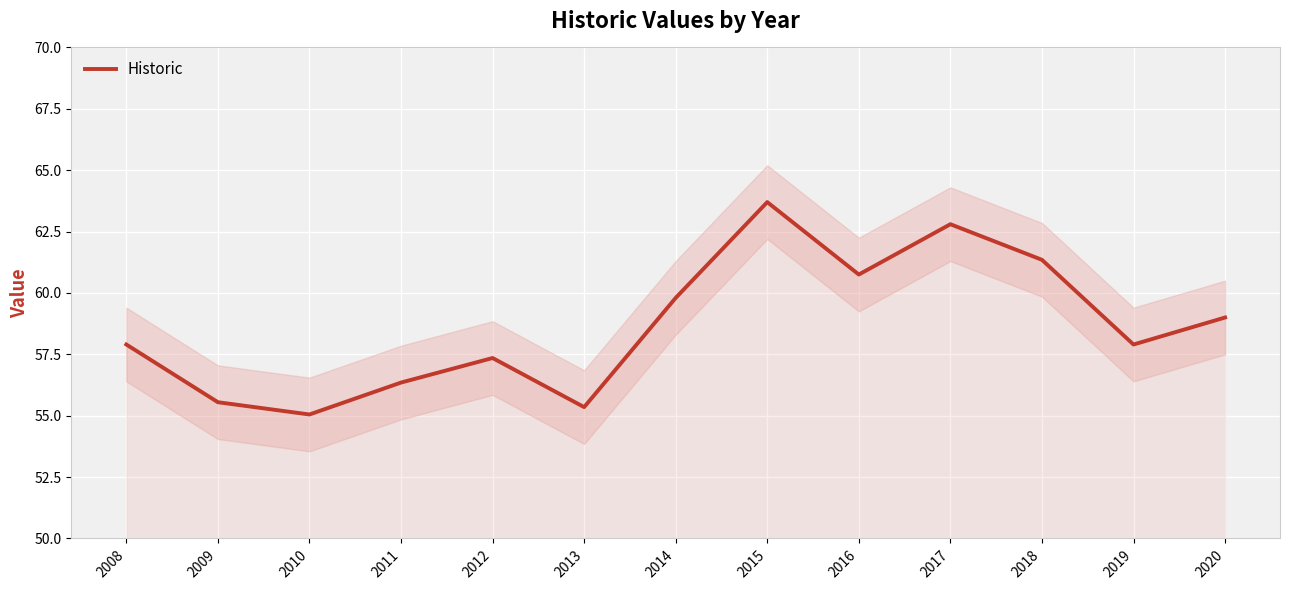

At which label does Historic first exceed 57?

2008